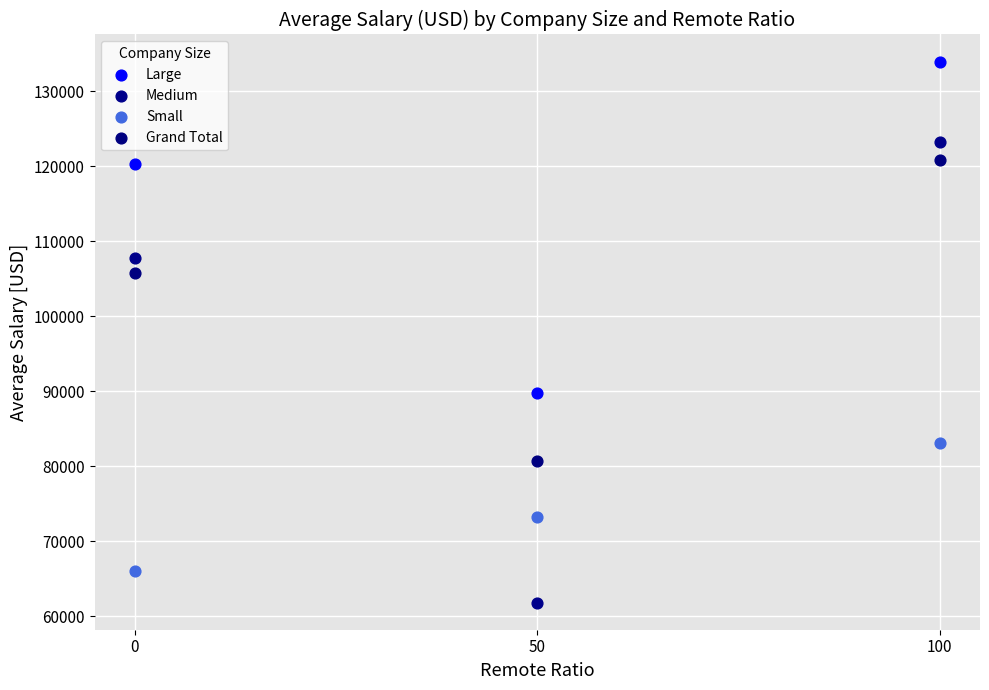

Which series reaches the maximum Y coordinate?

Large